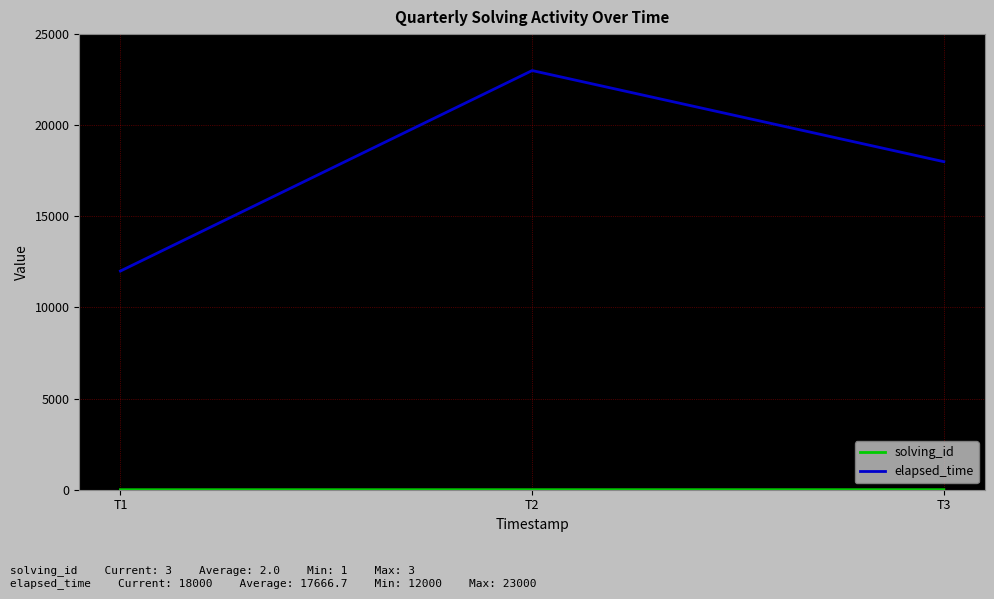

Rank the categories by elapsed_time value from highest to lowest.

T2, T3, T1